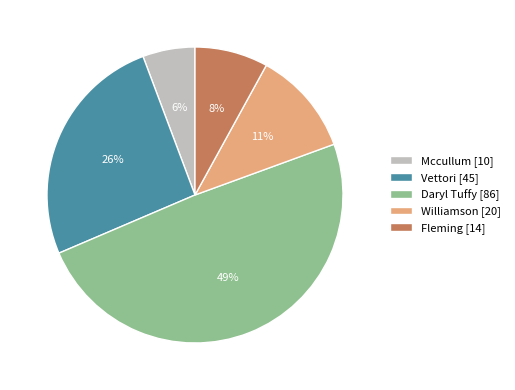

Which slice is the smallest?

Mccullum